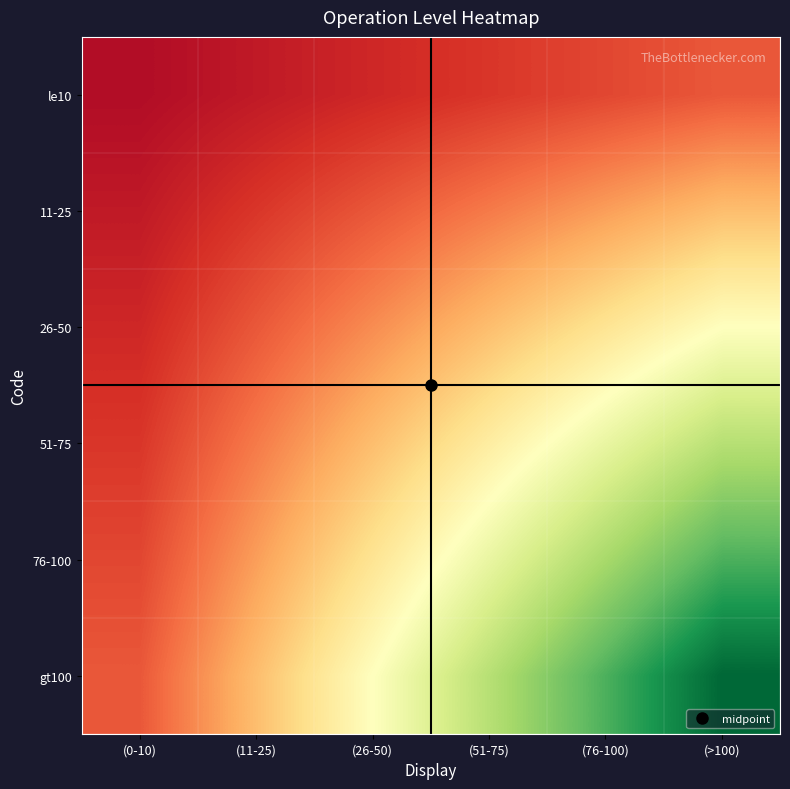

How many series are shown in this chart?

6